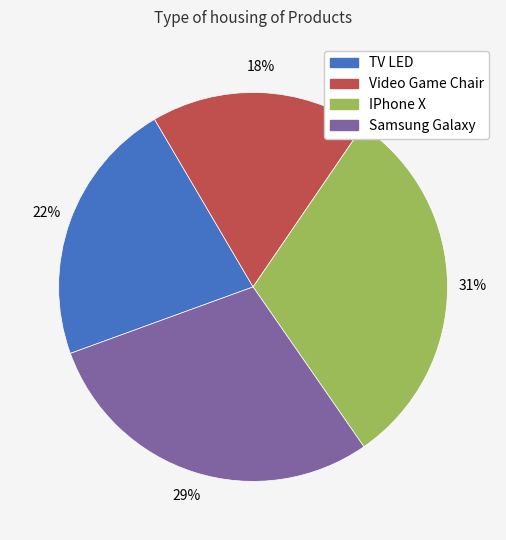

To the nearest percent, what portion does Video Game Chair represent?

18%